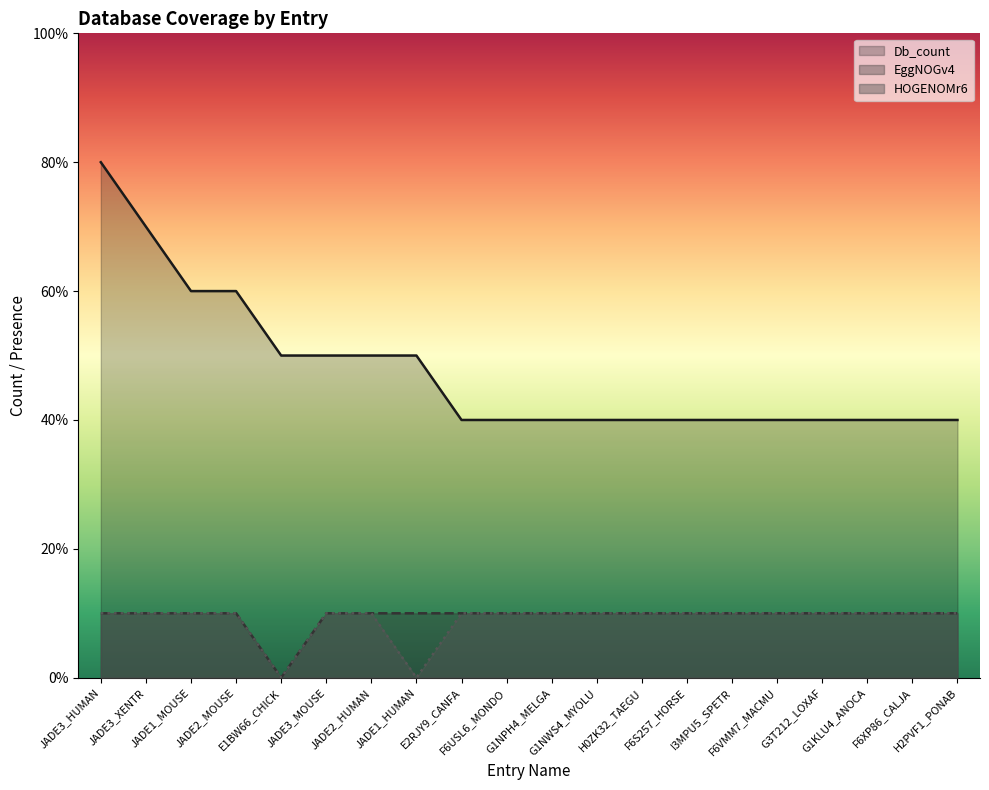

At which label is Db_count closest to 6?

JADE1_MOUSE